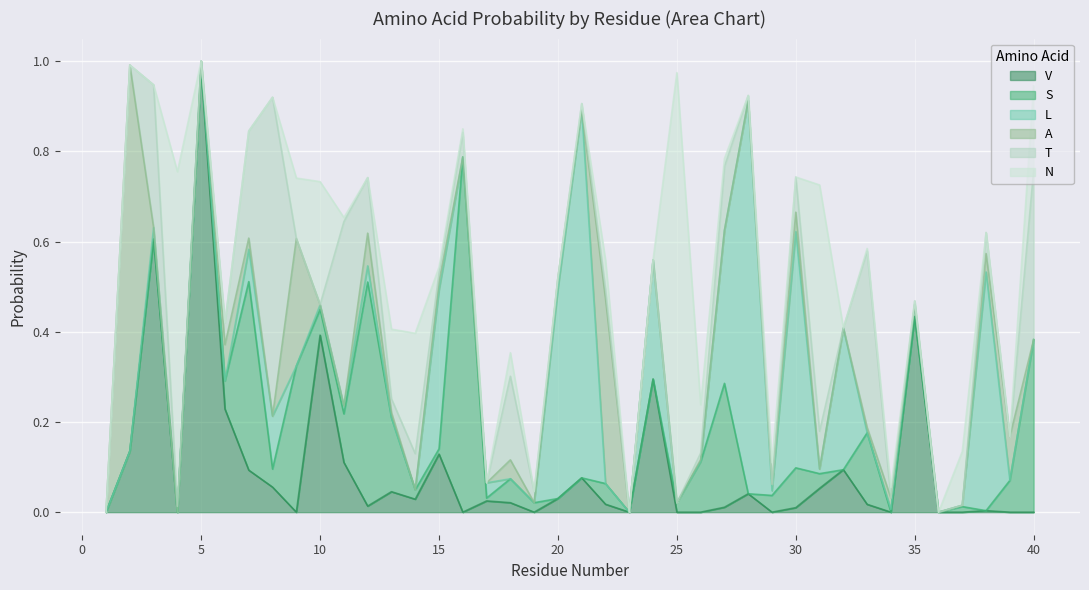

Which series has the widest spread of values?

V